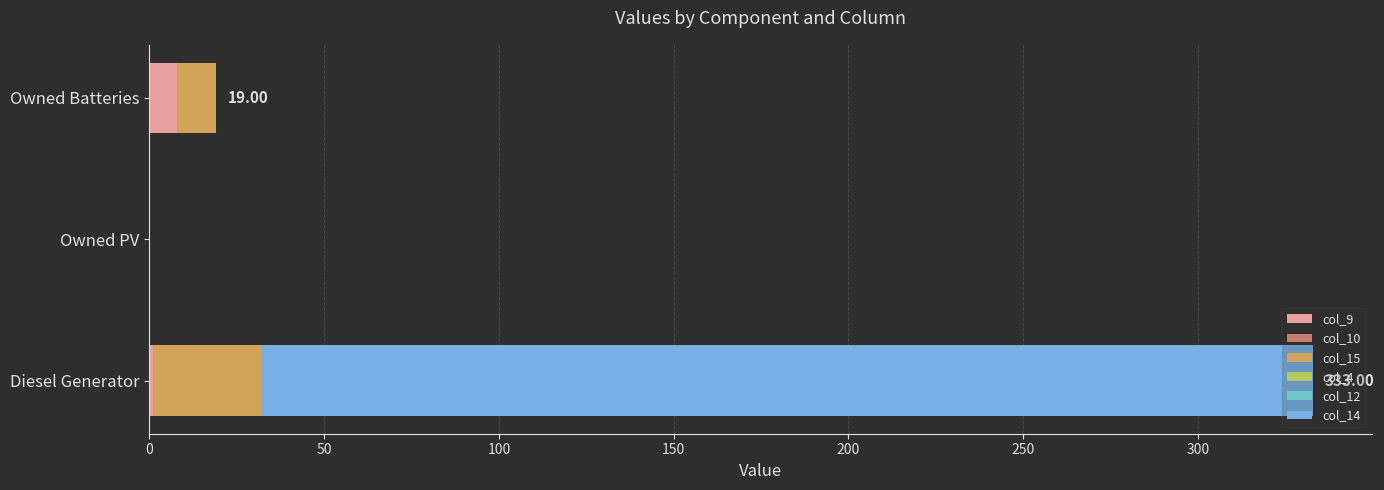

At which category is the sum across all series the highest?

Diesel Generator